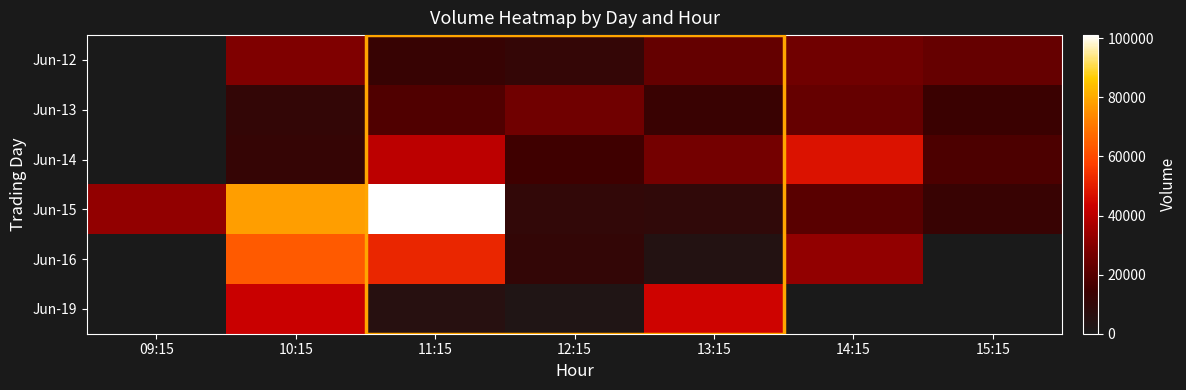

How many data points does each series have?

7